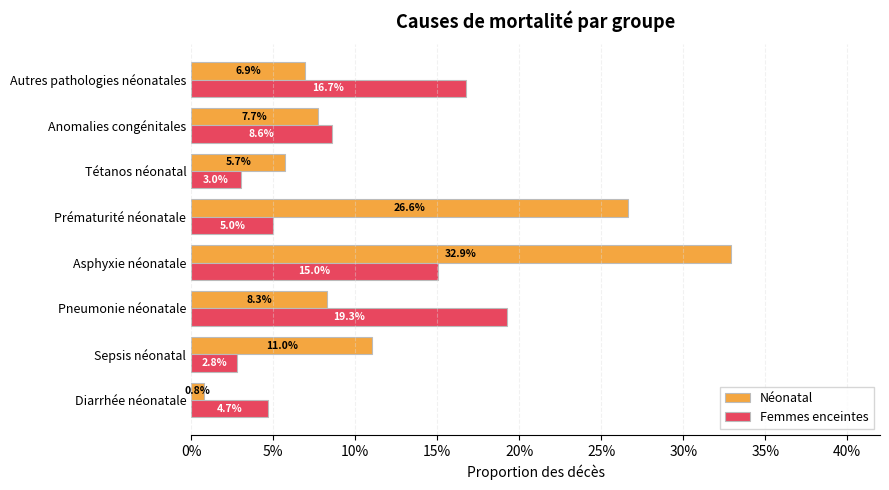

At how many categories does at least one series exceed 0?

8